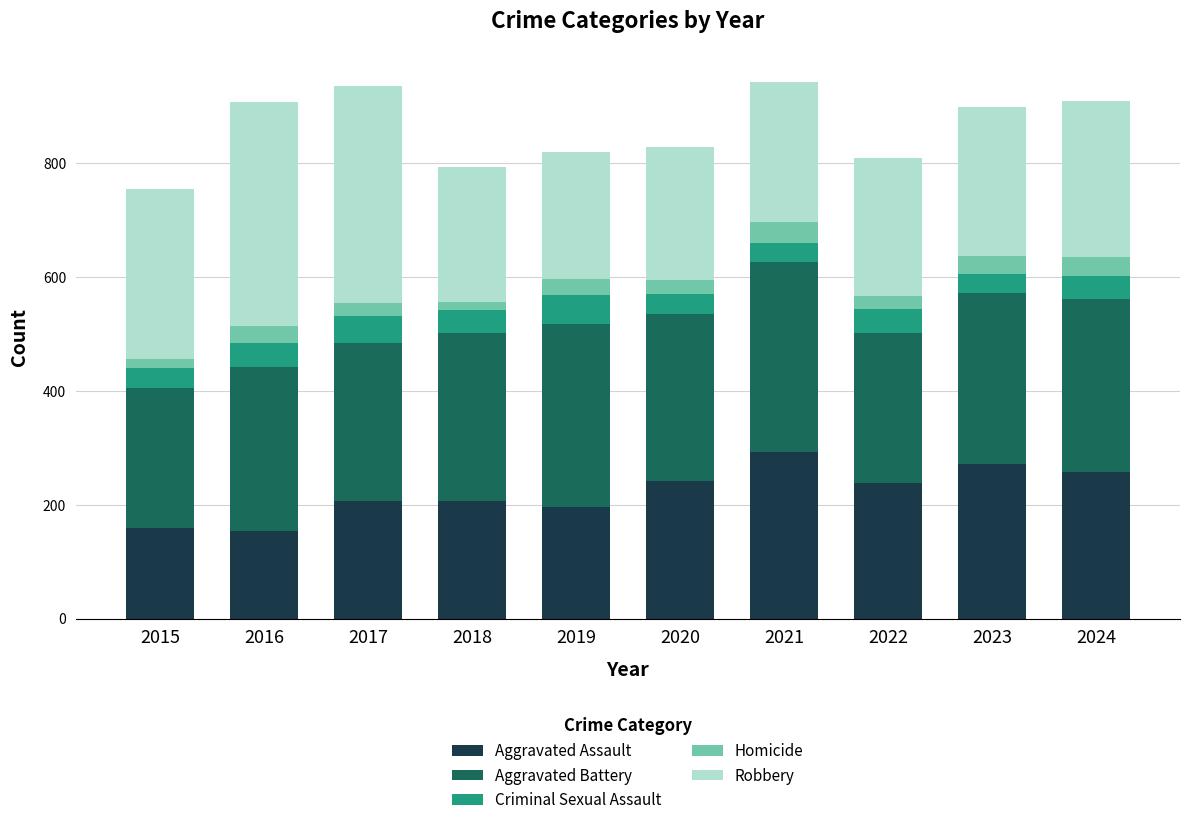

What is the sum of the Aggravated Assault values at 2017 and 2021?

499